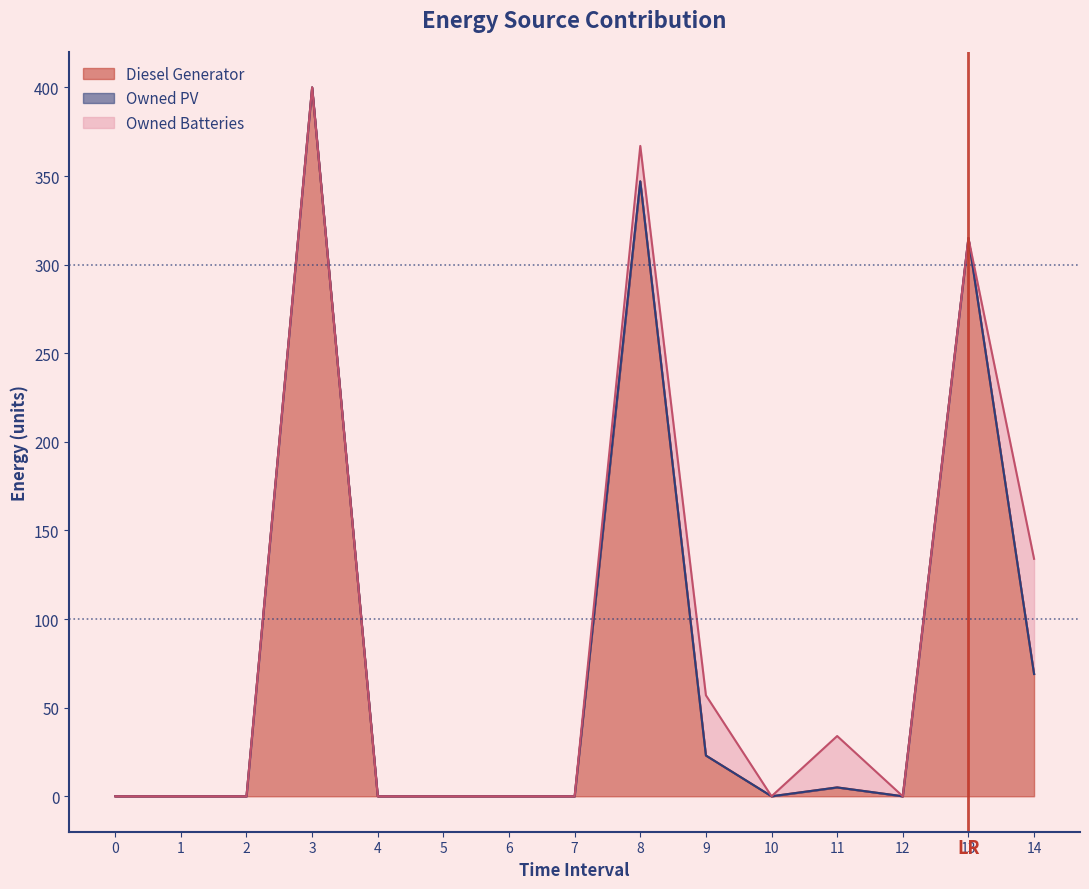

At which label is Diesel Generator closest to 200?

13